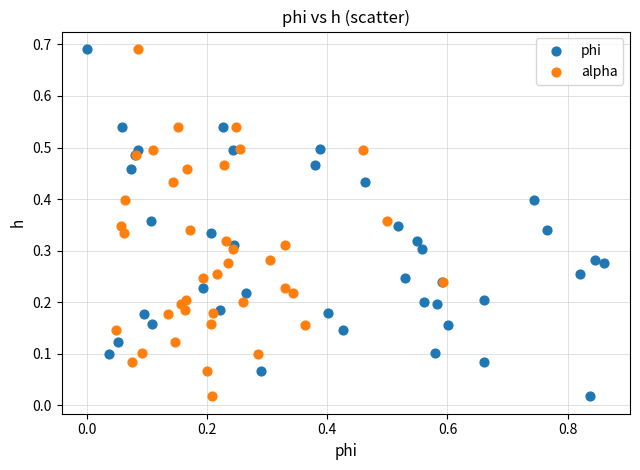

What are all the series names shown in the legend?

phi, alpha